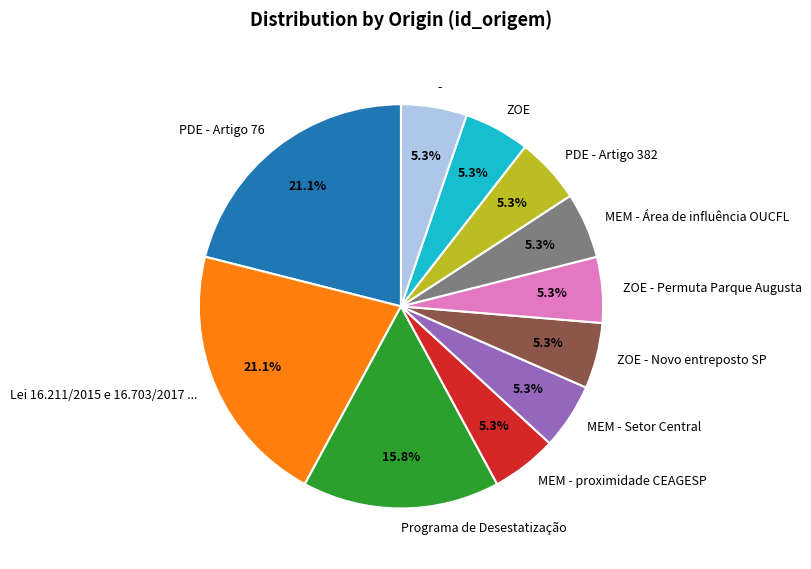

Approximately how many times larger is the value at ZOE - Novo entreposto SP compared to MEM - Setor Central?

1.0